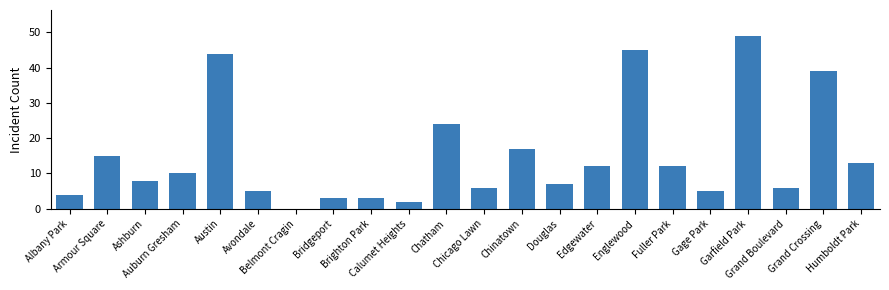

What is the greatest value displayed?

49